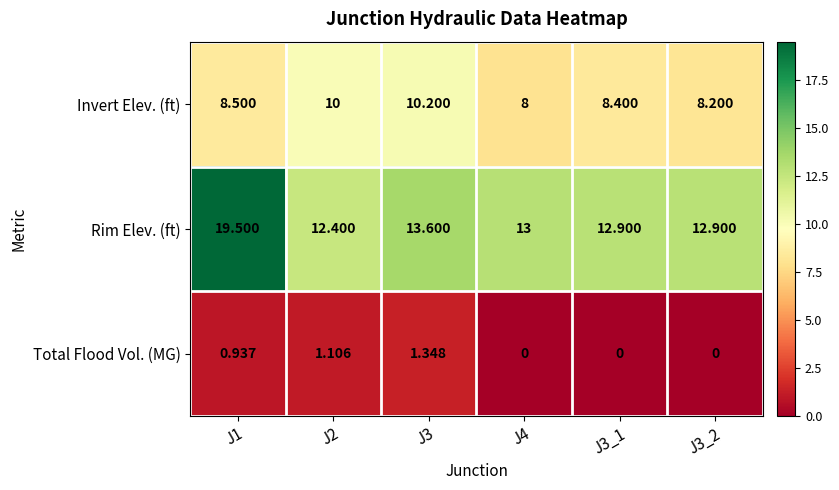

Which series changed the most between J1 and J3_1?

Rim Elev. (ft)